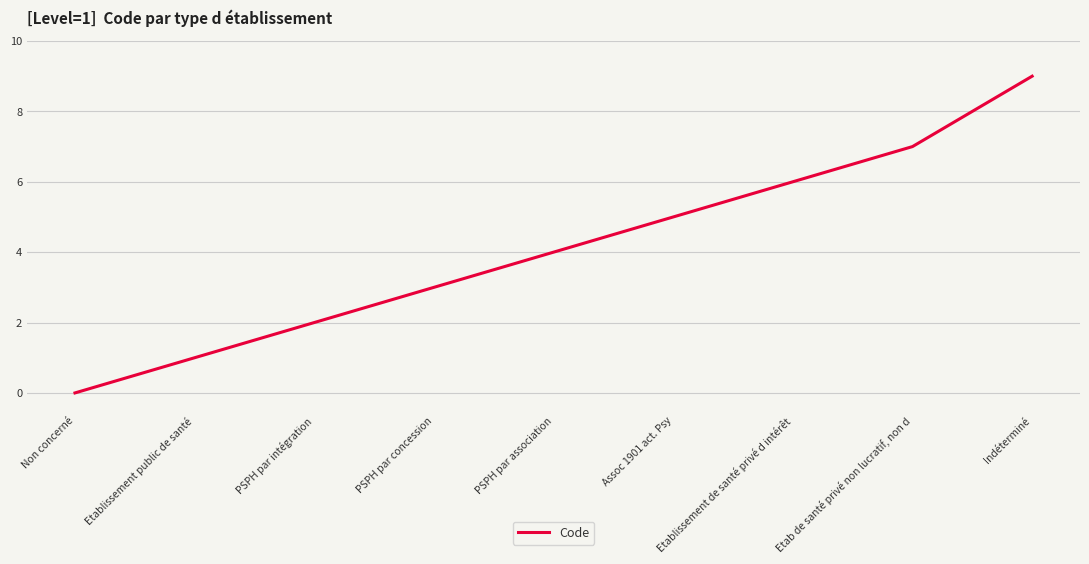

List the labels in order of value, largest first.

Indéterminé, Etab de santé privé non lucratif, non d, Etablissement de santé privé d intérêt, Assoc 1901 act. Psy, PSPH par association, PSPH par concession, PSPH par intégration, Etablissement public de santé, Non concerné